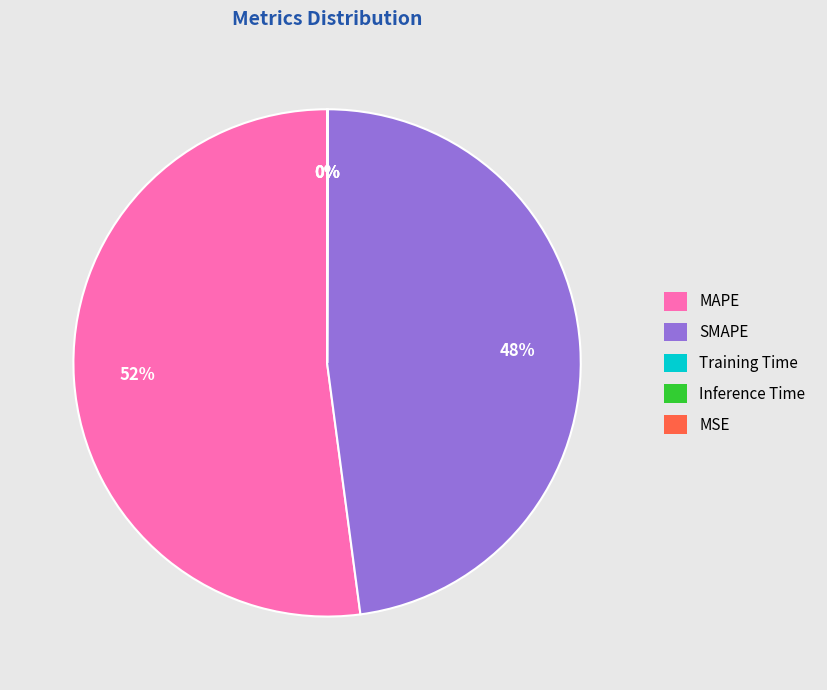

To the nearest percent, what is the average slice percentage?

20%